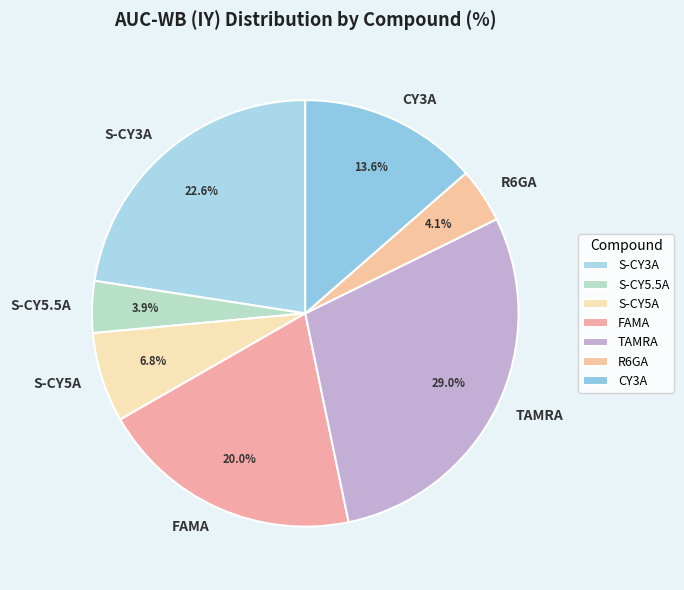

True or false: R6GA accounts for 4% of the total.

True